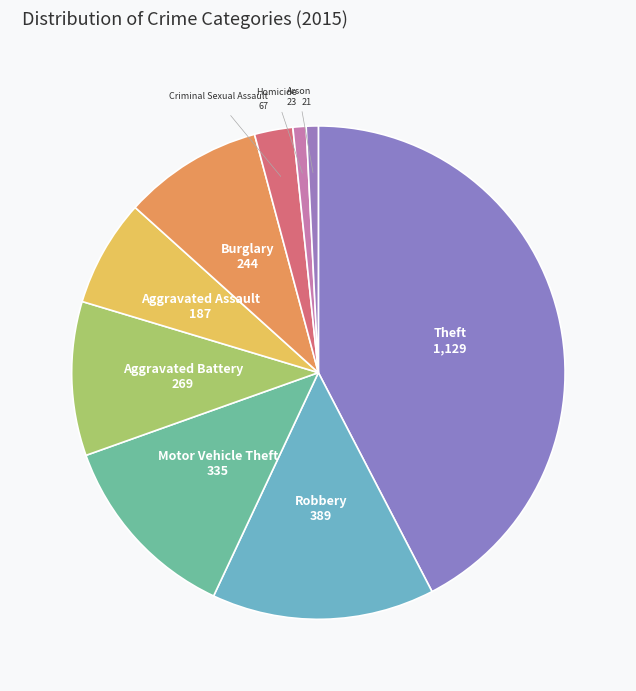

What is the largest slice in the pie chart?

Theft